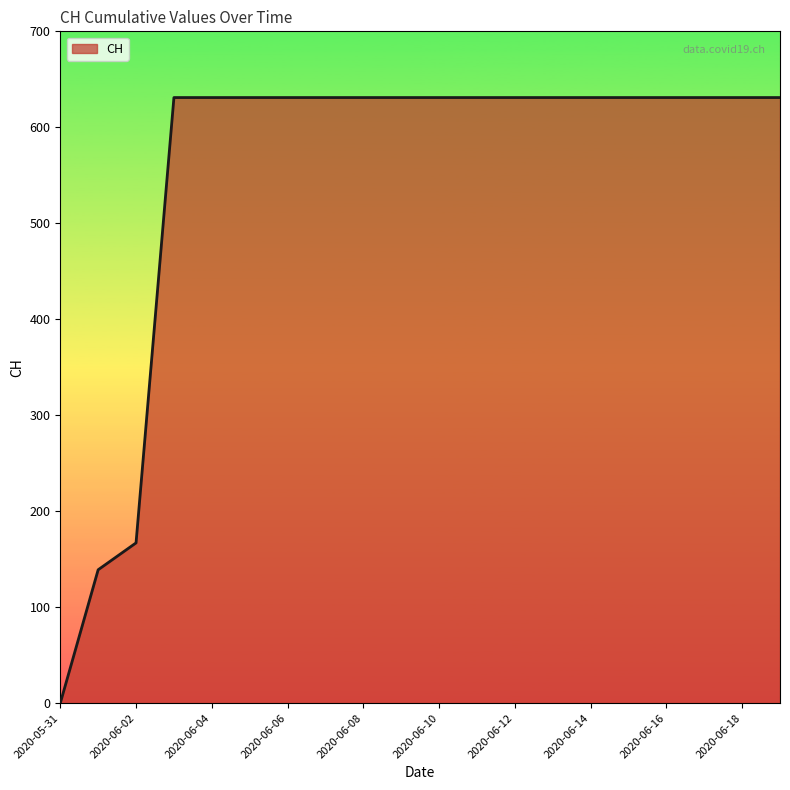

What is the maximum value shown in the chart?

631